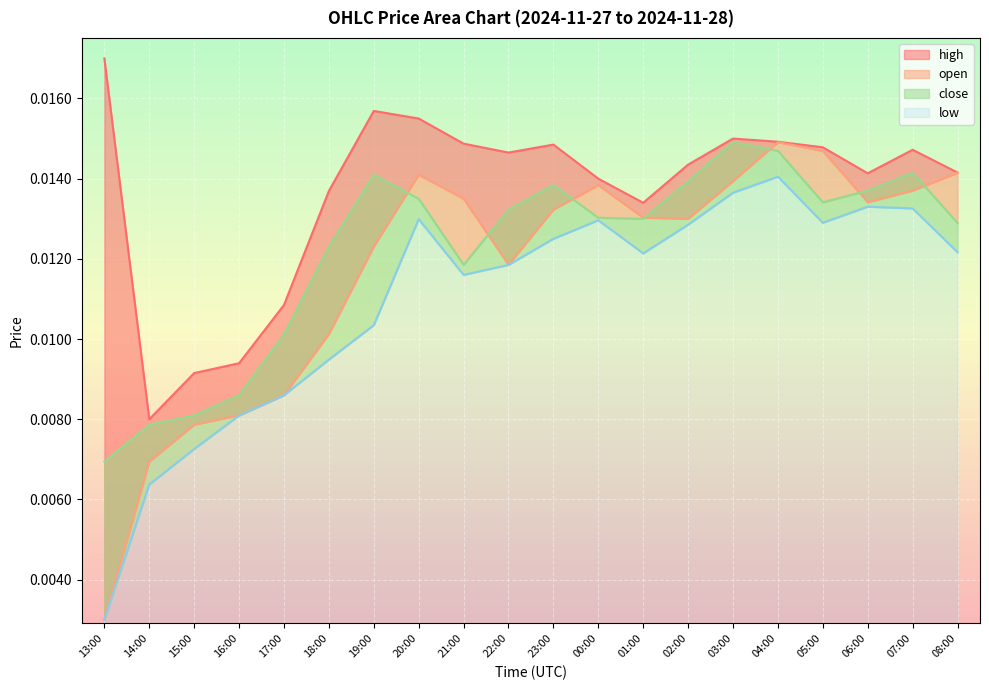

At which label is close closest to 0?

13:00